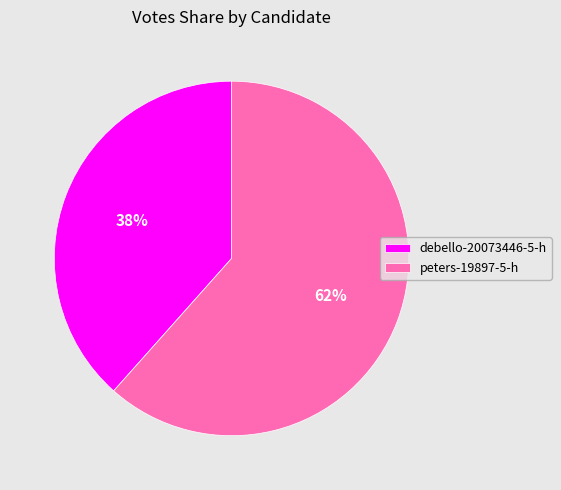

To the nearest percent, what percentage of the pie is peters-19897-5-h?

62%